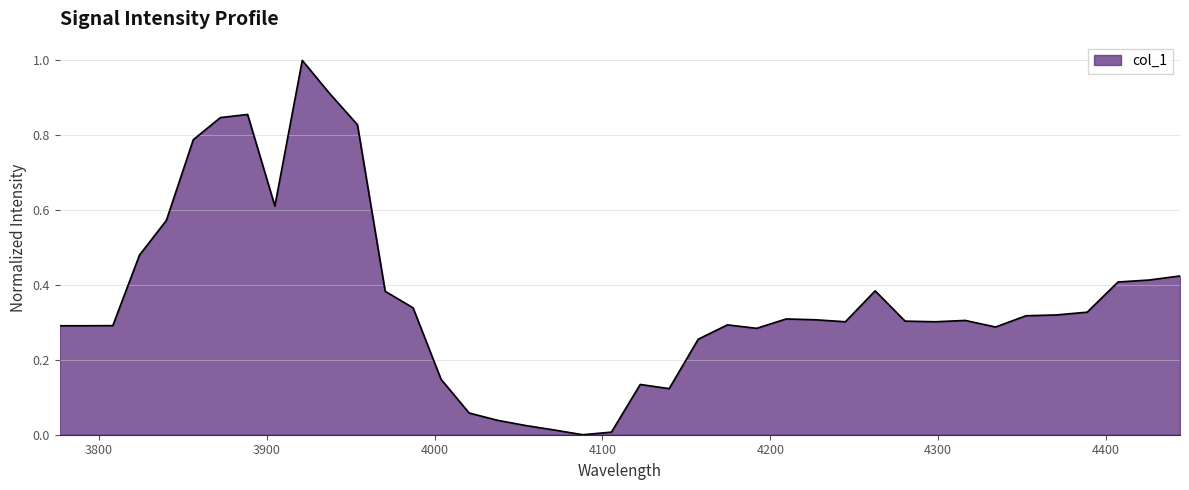

What is the difference between the maximum and minimum values?

1.0